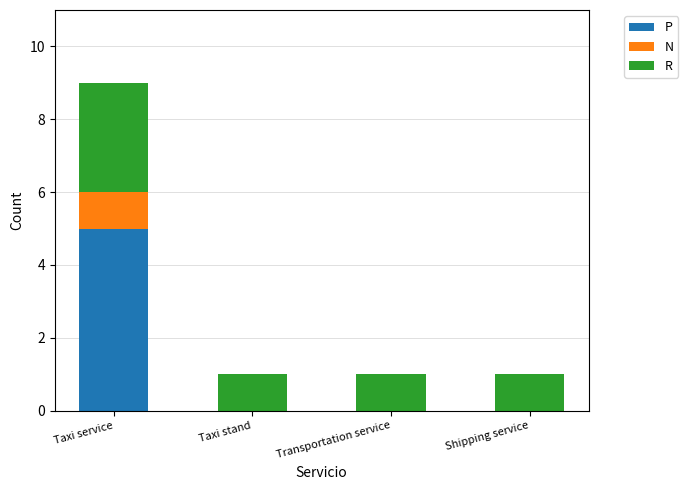

At which category is the sum across all series the highest?

Taxi service